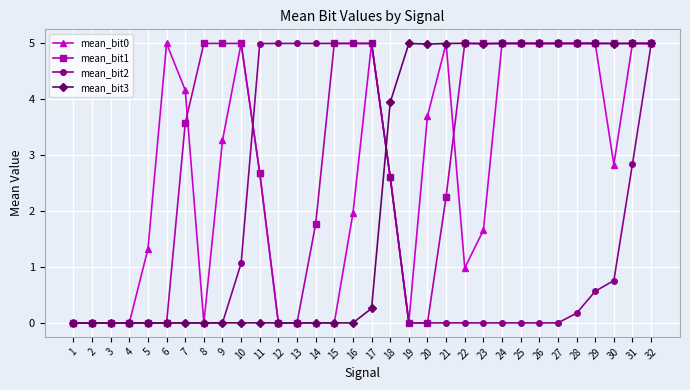

Is the value of mean_bit1 at 31 greater than the value of mean_bit2 at 5?

Yes